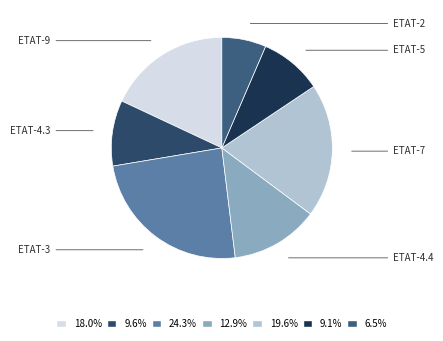

What is the largest slice in the pie chart?

ETAT-3